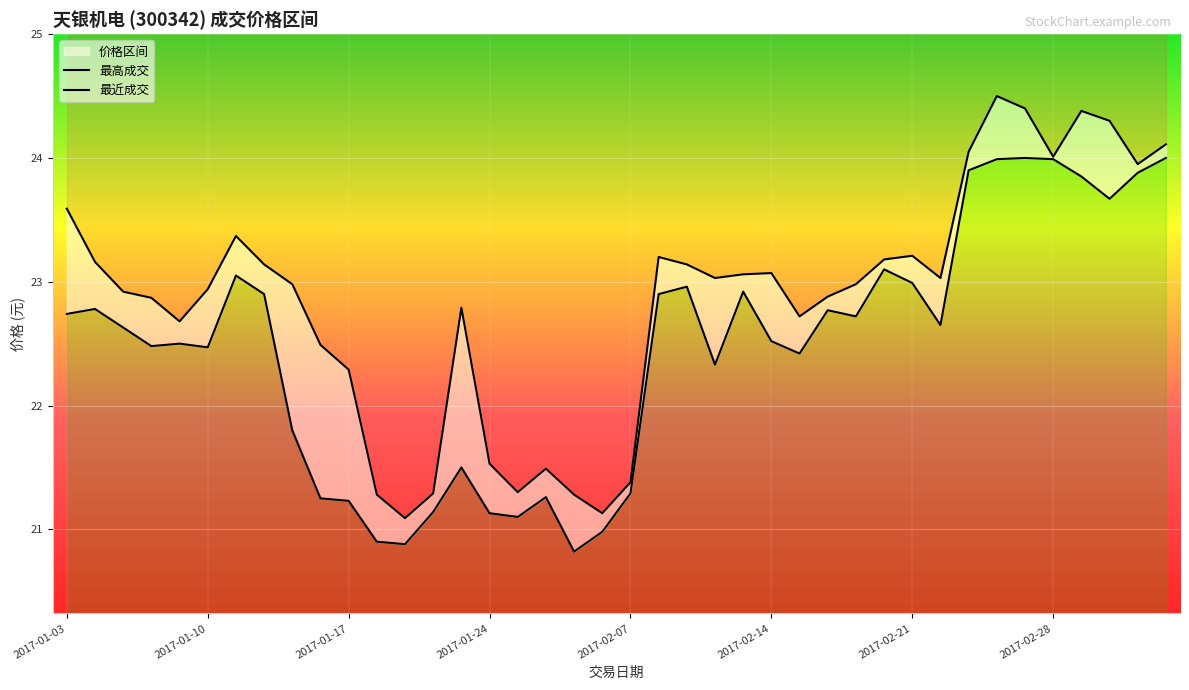

What is the average value of the 最高成交 series?

22.9